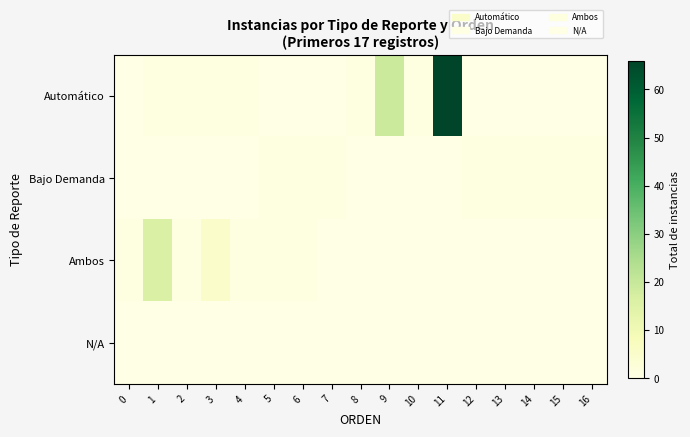

Between 3 and 12, which series saw the biggest shift?

Ambos